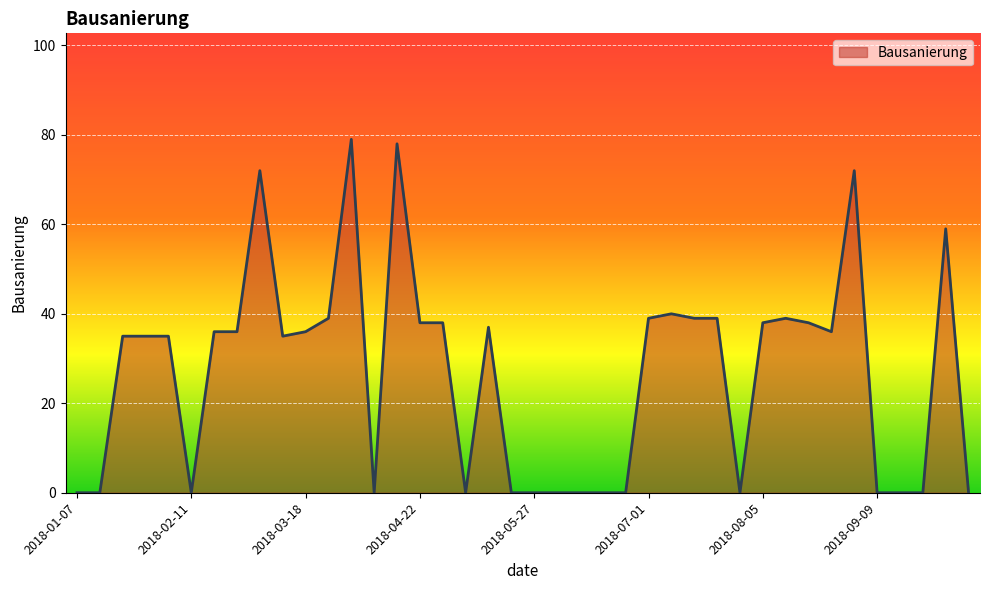

What is the greatest value displayed?

79